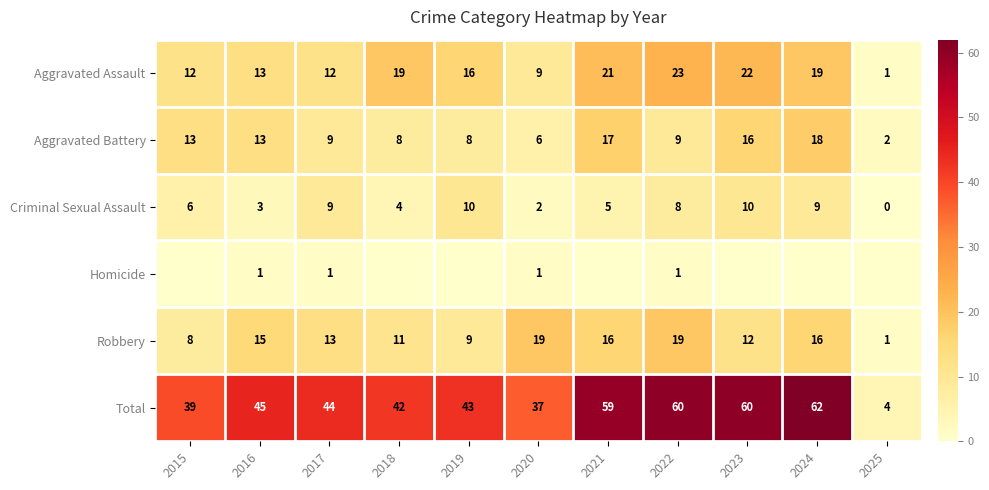

What is the spread (max minus min) of values at 2024?

62